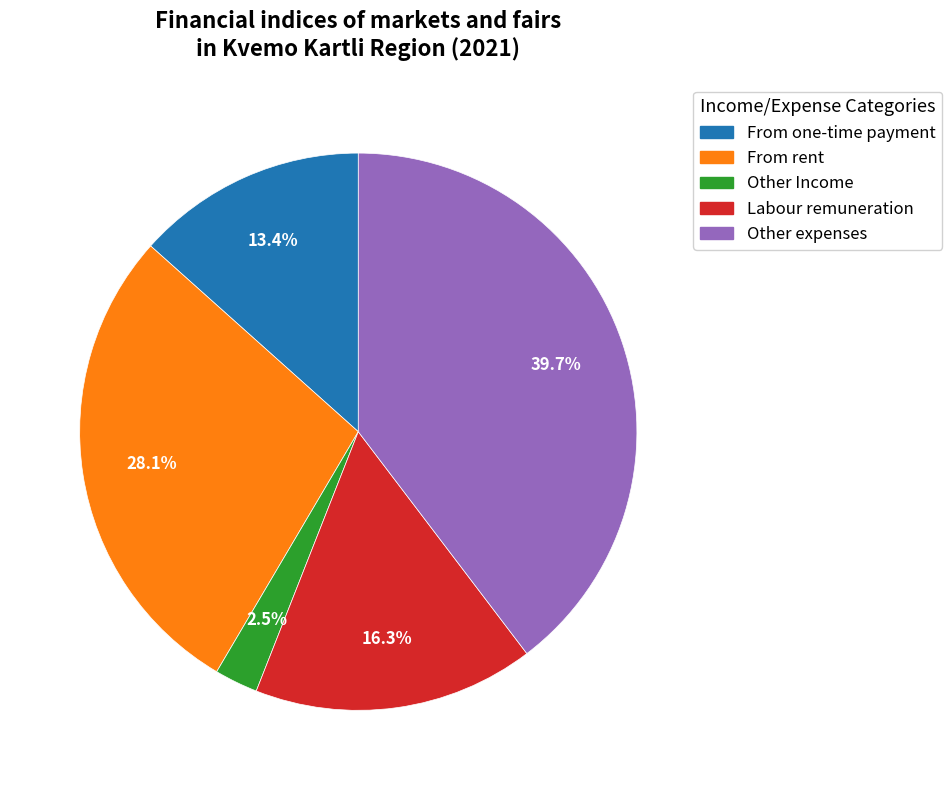

Rank the categories by value from highest to lowest.

Other expenses, From rent, Labour remuneration, From one-time payment, Other Income